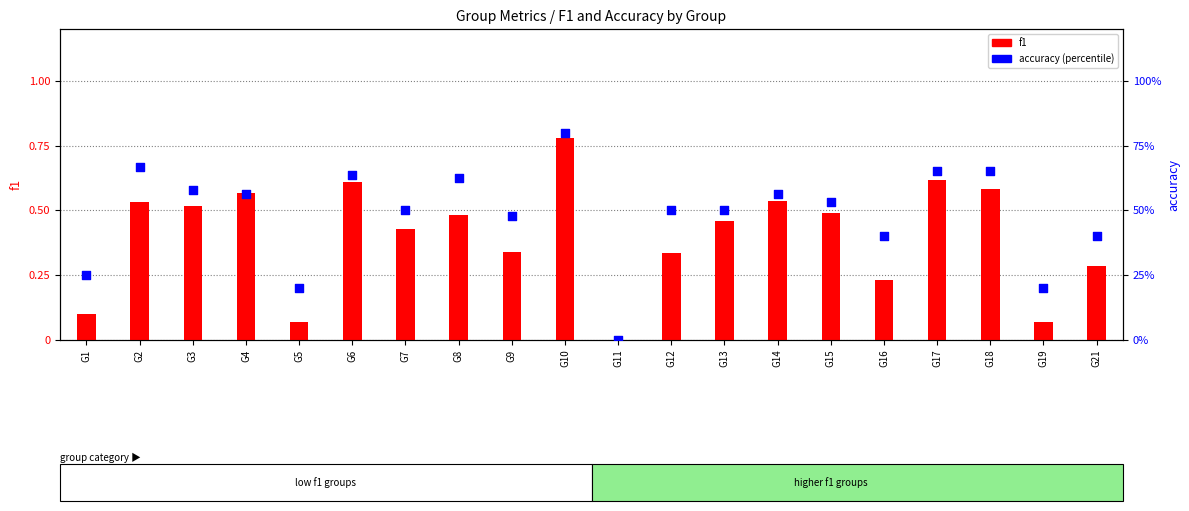

At which category is the sum across all series the highest?

G10